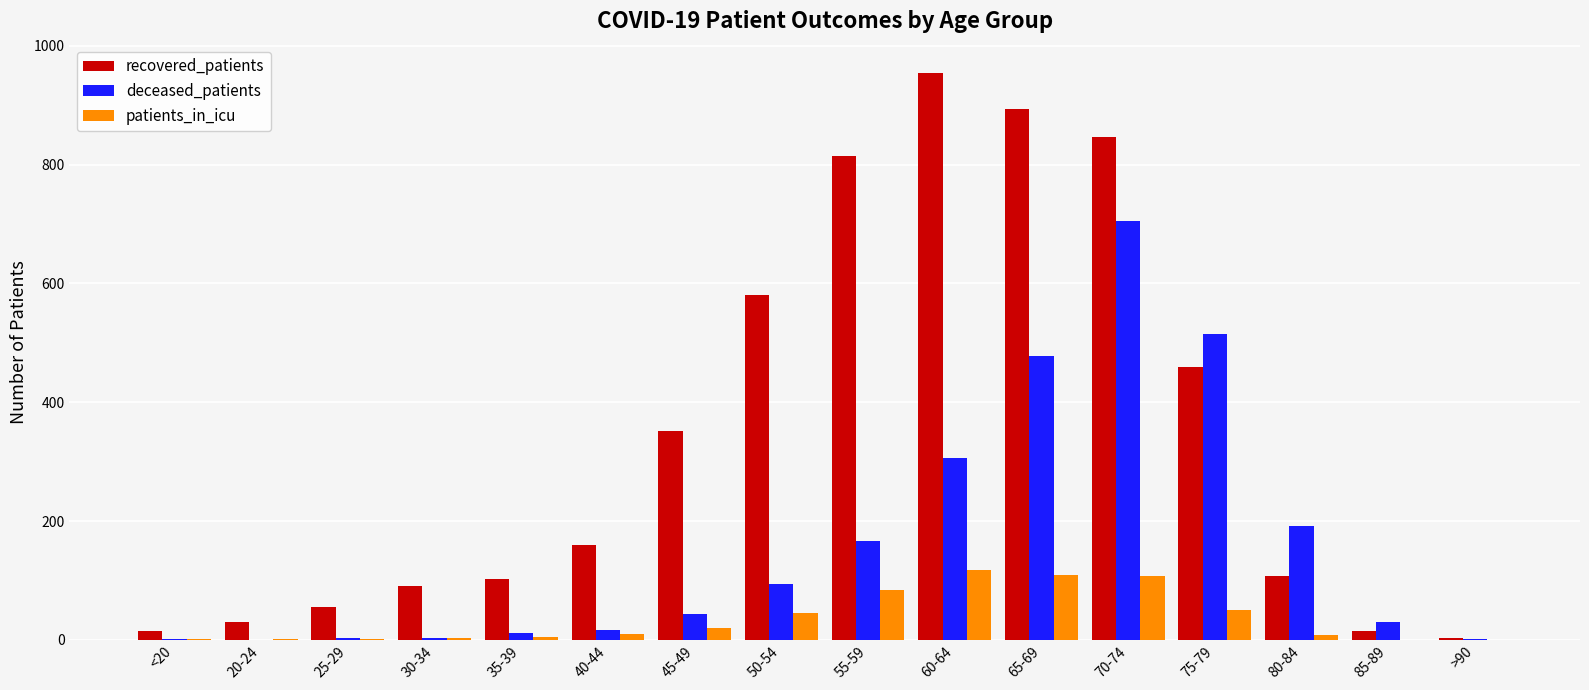

At which label does recovered_patients reach its peak?

60-64